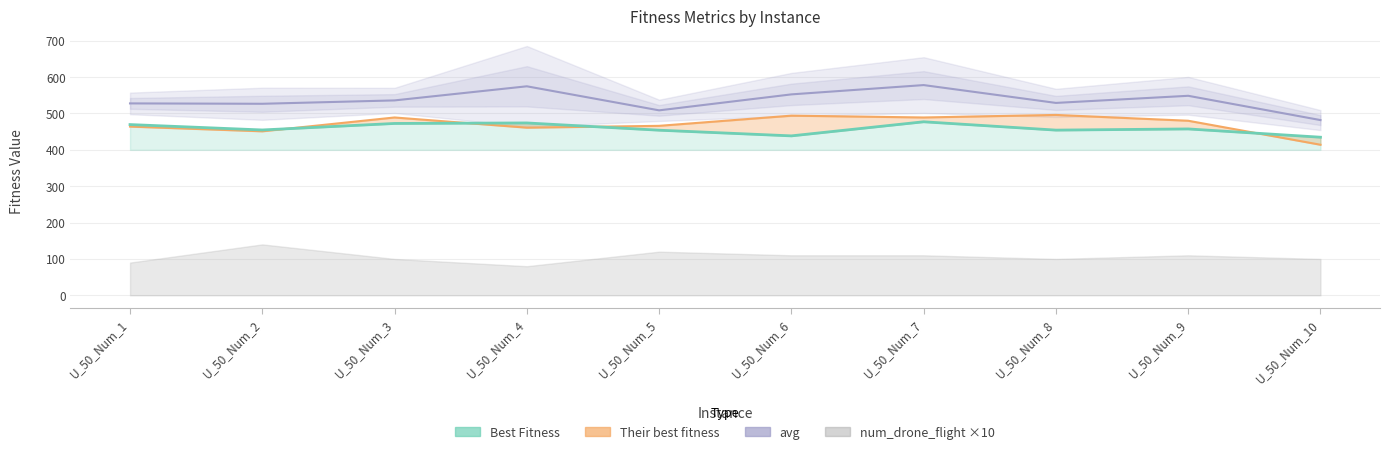

True or false: avg and Their best fitness intersect in this chart.

False